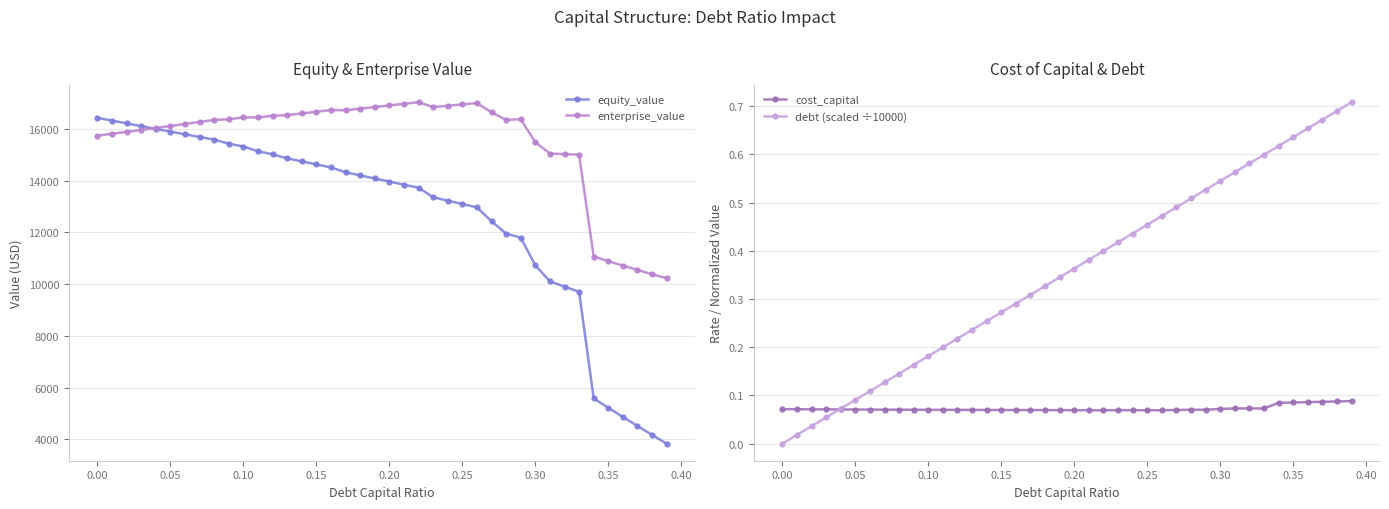

What is the highest value of the enterprise_value series?

17033.5